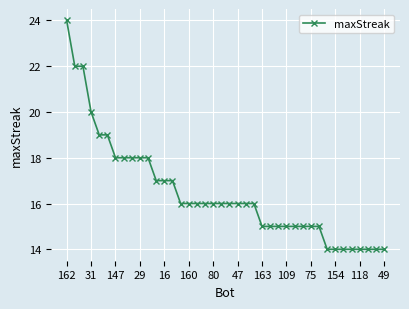

Count the values in the range 15 to 18.

26